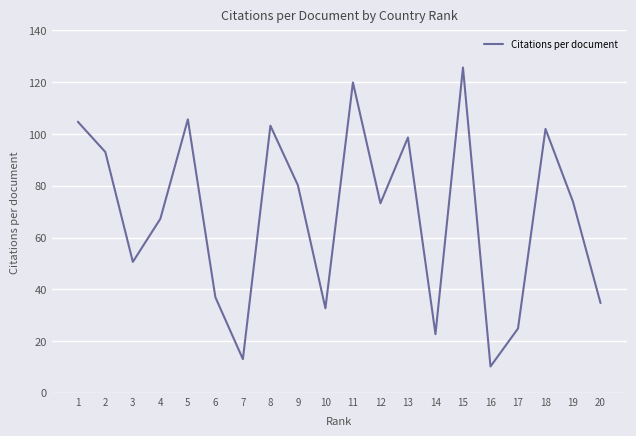

Which label corresponds to the largest value in the chart?

15